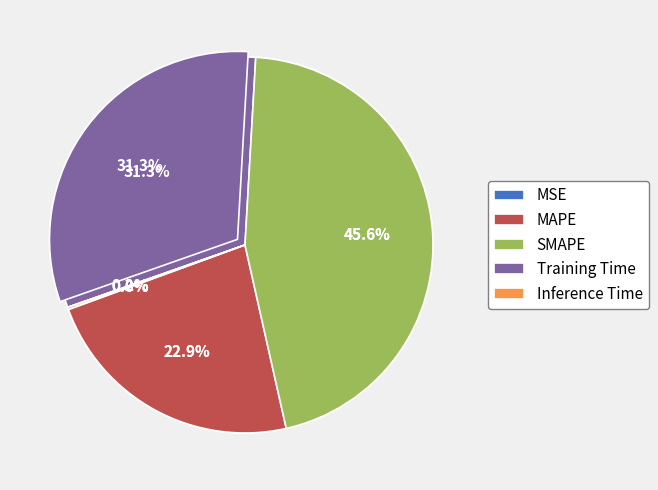

What portion of the pie excludes MSE?

100.0%